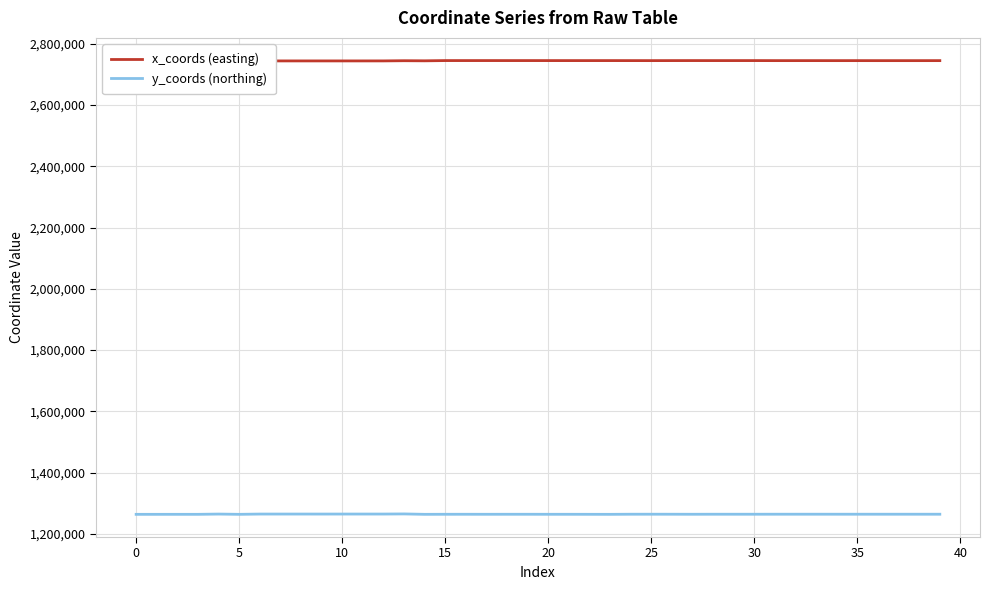

What is the sum of all x_coords (easting) values?

109771792.9